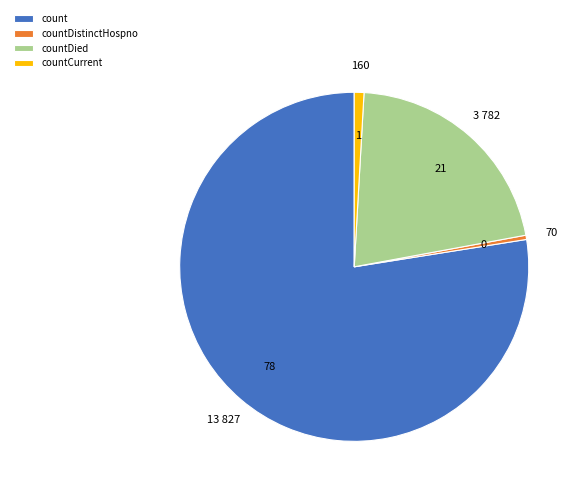

Which category has the biggest portion of the pie?

count